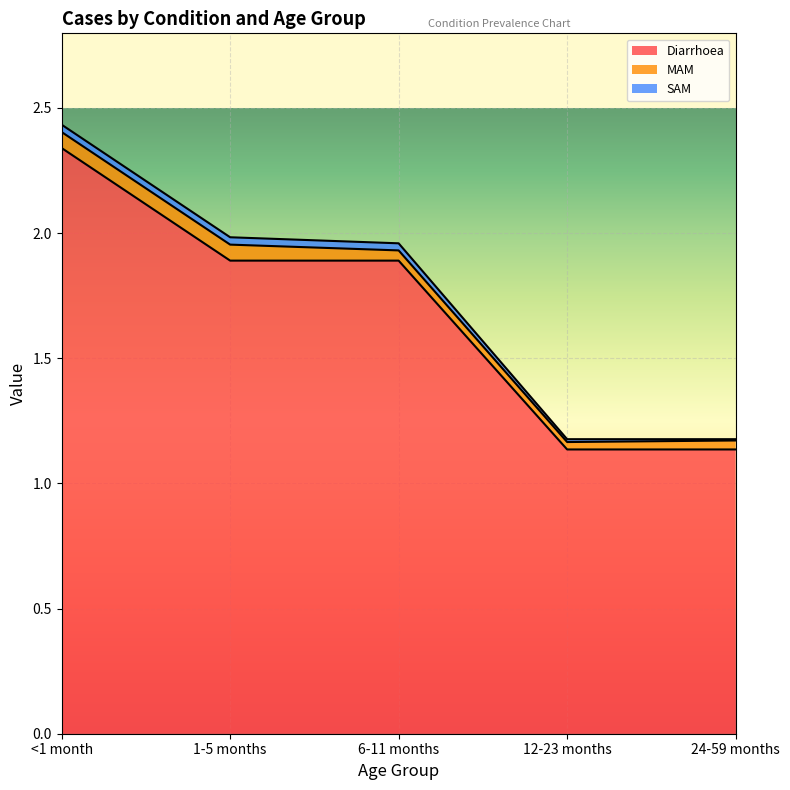

Reading right to left, what are all the values shown in this chart?

Diarrhoea: 1.1	1.1	1.9	1.9	2.3
MAM: 0.0	0.0	0.0	0.1	0.1
SAM: 0.0	0.0	0.0	0.0	0.0